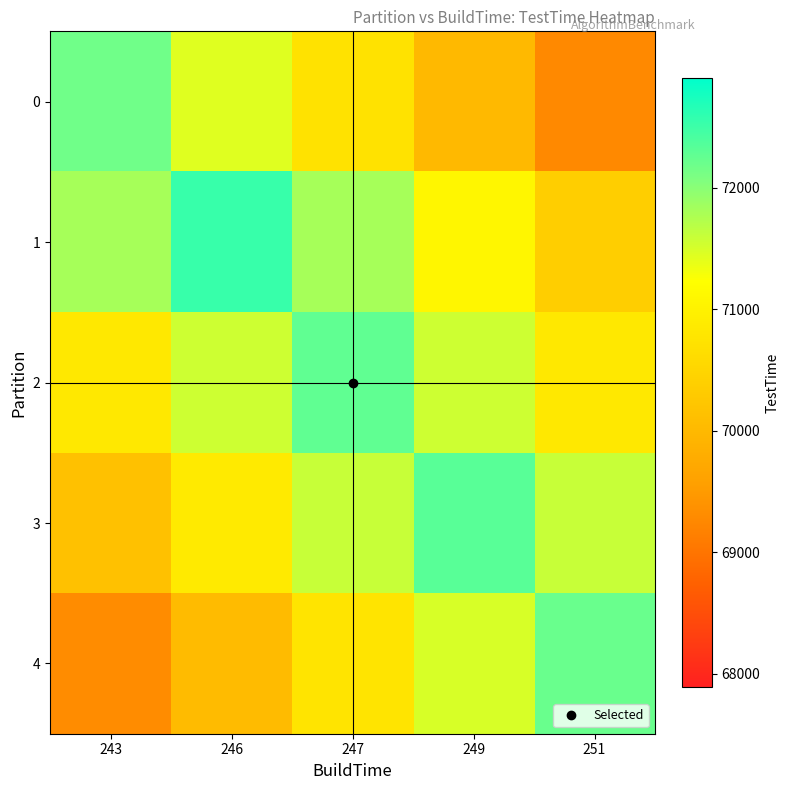

Reading left to right, transcribe all the data shown in this chart.

0: 243=72162.0	246=71440.4	247=70718.8	249=69997.1	251=69275.5
1: 243=71812.6	246=72538.0	247=71812.6	249=71087.2	251=70361.9
2: 243=70827.5	246=71550.3	247=72273.0	249=71550.3	251=70827.5
3: 243=70148.5	246=70871.6	247=71594.8	249=72318.0	251=71594.8
4: 243=69317.8	246=70039.8	247=70761.9	249=71483.9	251=72206.0